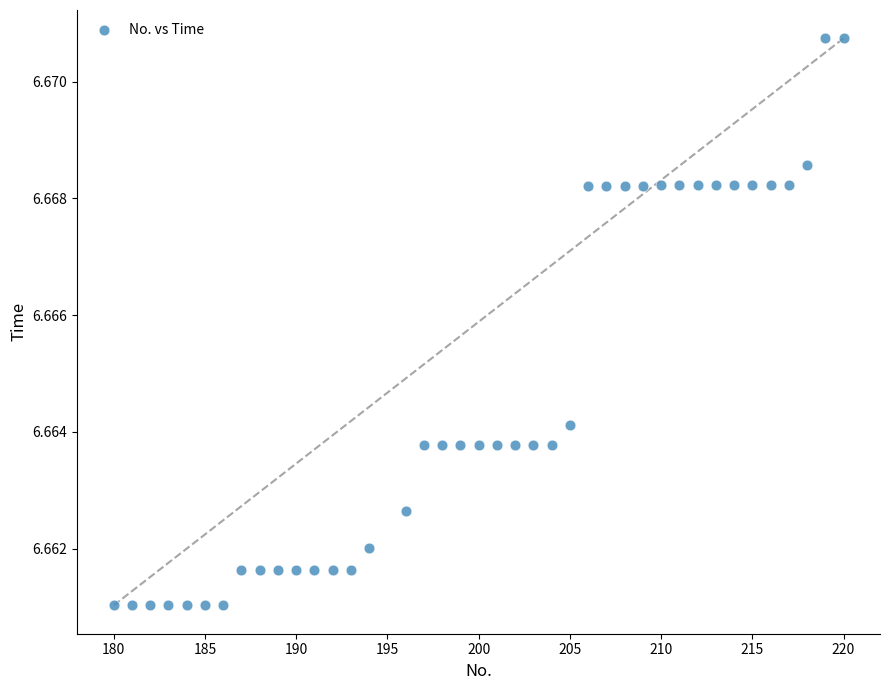

What is the range of X values (max minus min)?

40.0